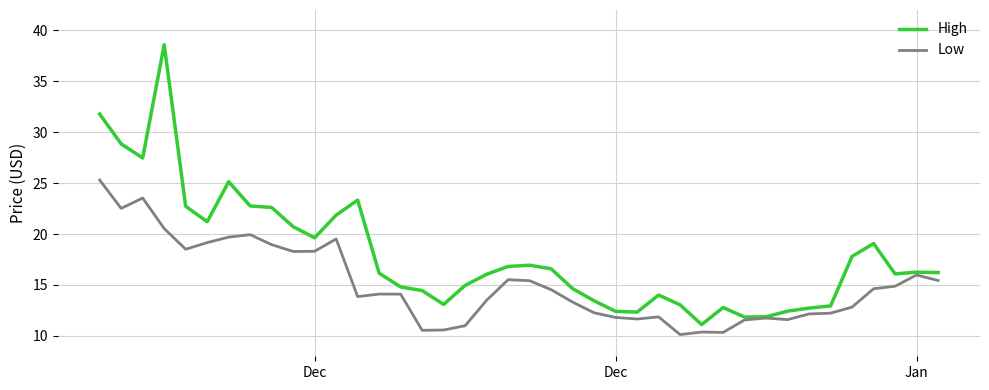

What is the minimum value shown in the chart?

10.1